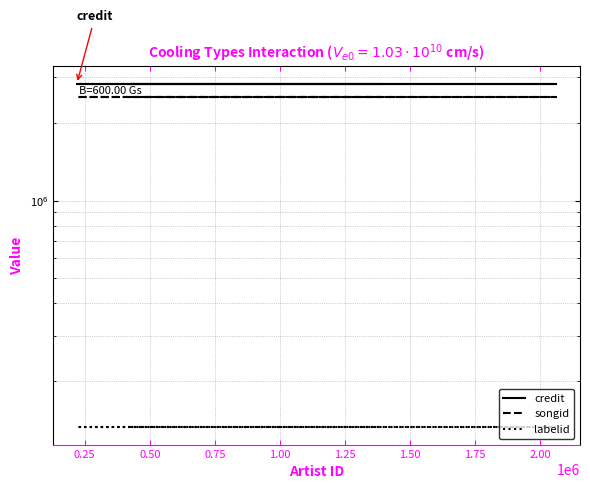

Is the value of songid at 0.25 greater than the value of labelid at 0.75?

Yes